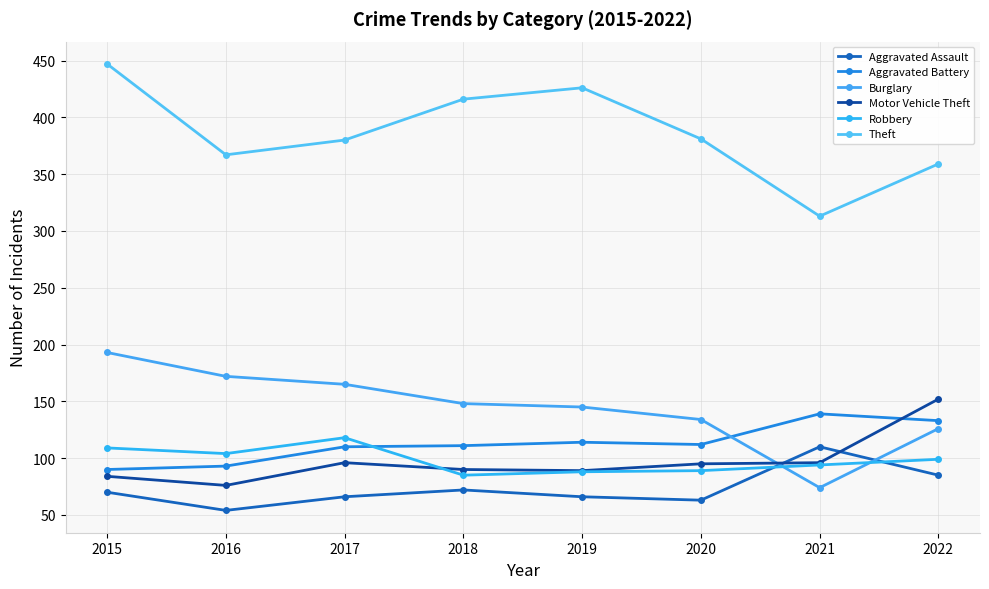

List the series in order of their peak value, highest first.

Theft, Burglary, Motor Vehicle Theft, Aggravated Battery, Robbery, Aggravated Assault